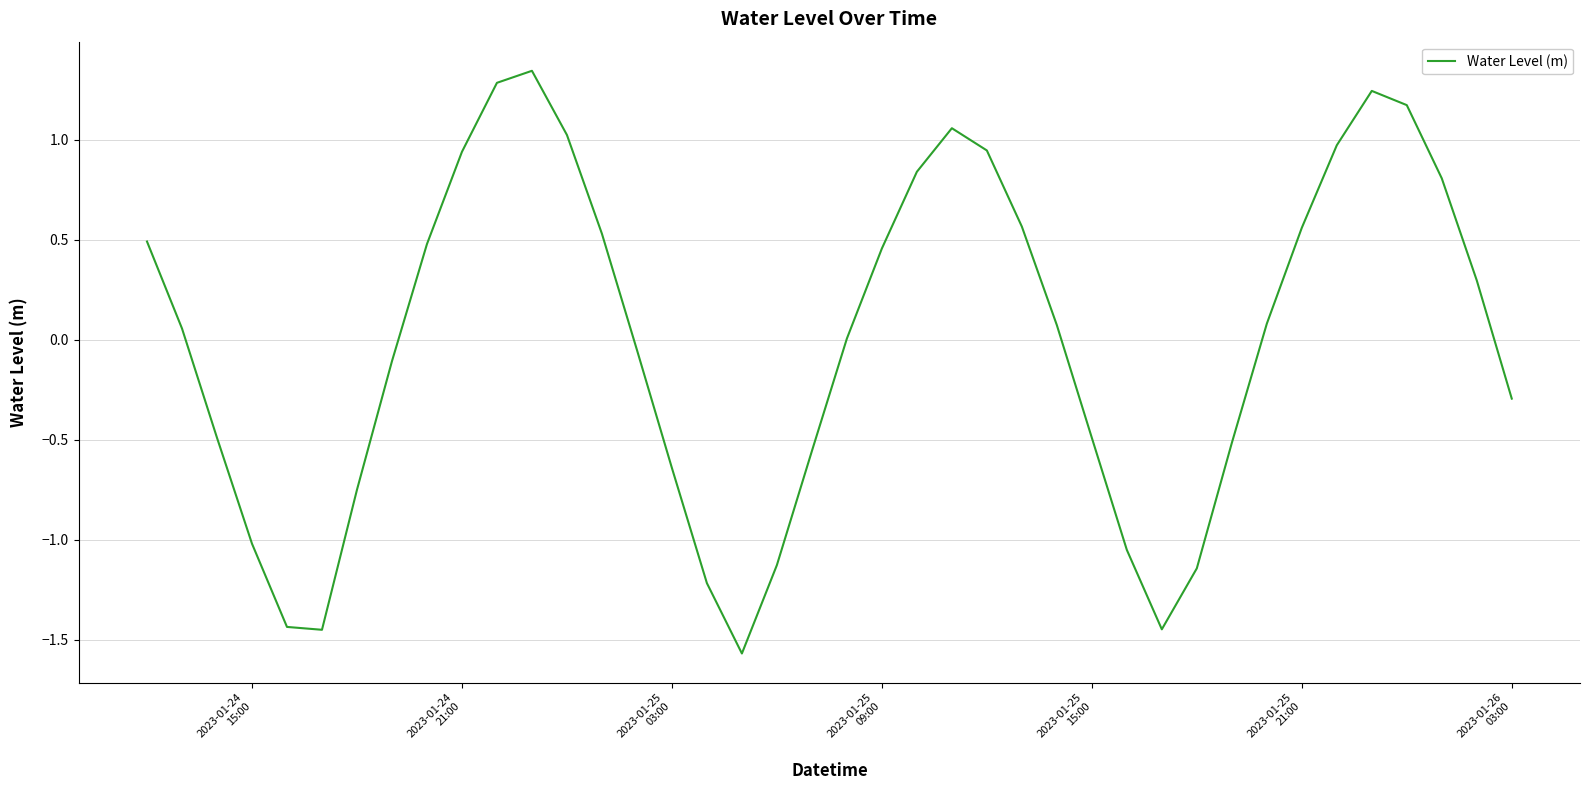

What is the minimum value shown in the chart?

-1.6